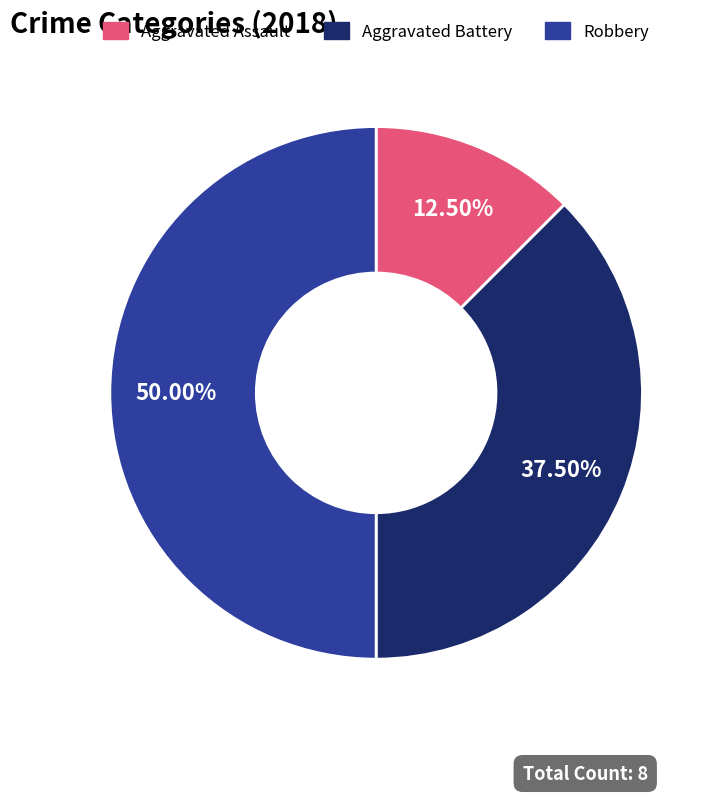

How many slices are in this pie chart?

3